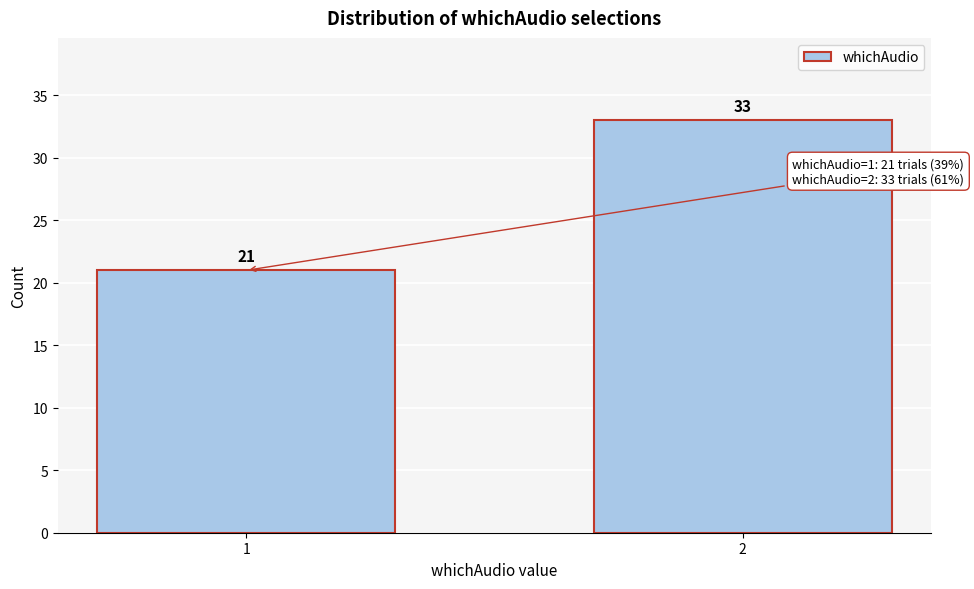

Reading left to right, list all the values displayed in this chart.

21	33